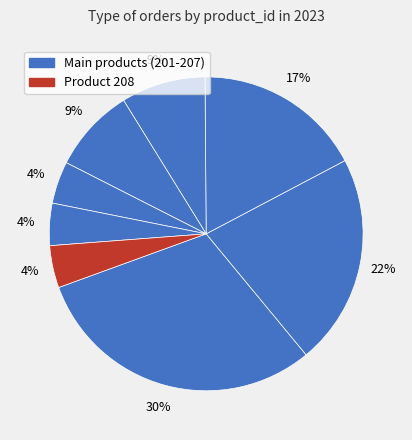

How many slices are in this pie chart?

8